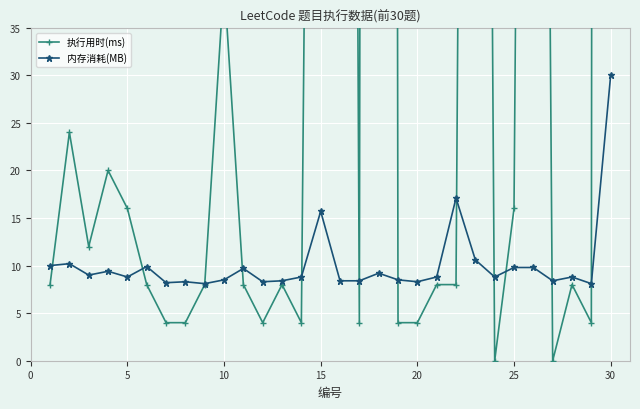

What is the greatest value displayed?

1904.0